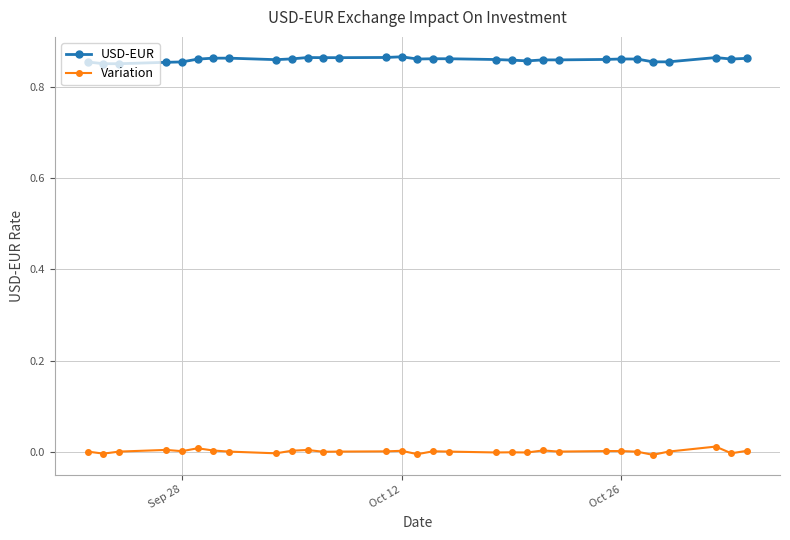

True or false: Variation has more than 0 points higher than both neighbors.

True